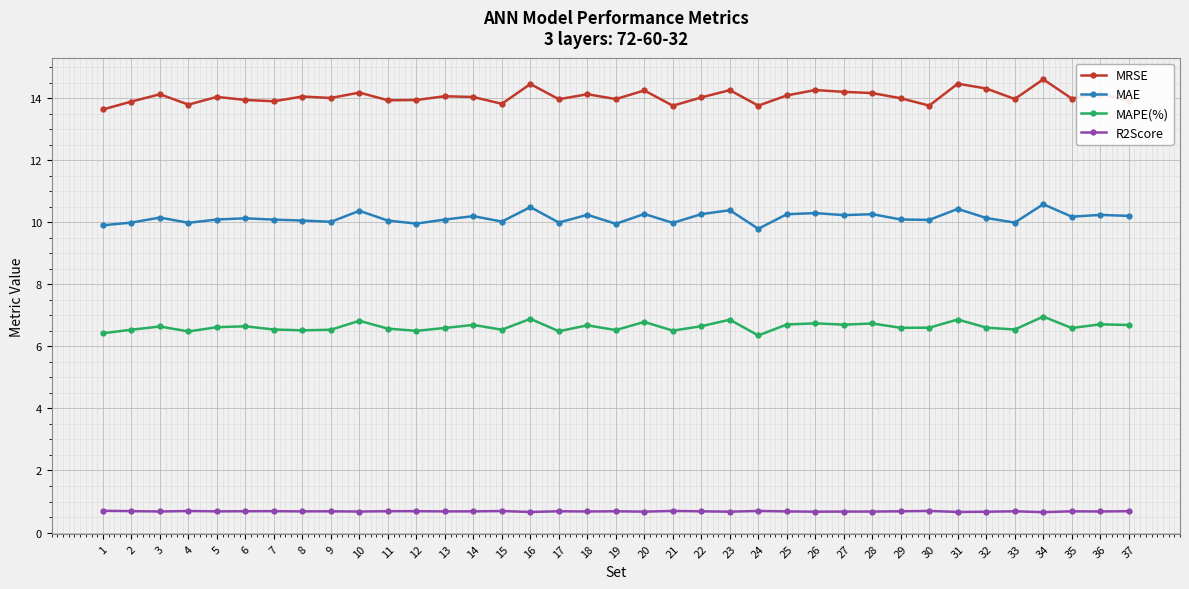

What is the sum of all MAE values?

375.4